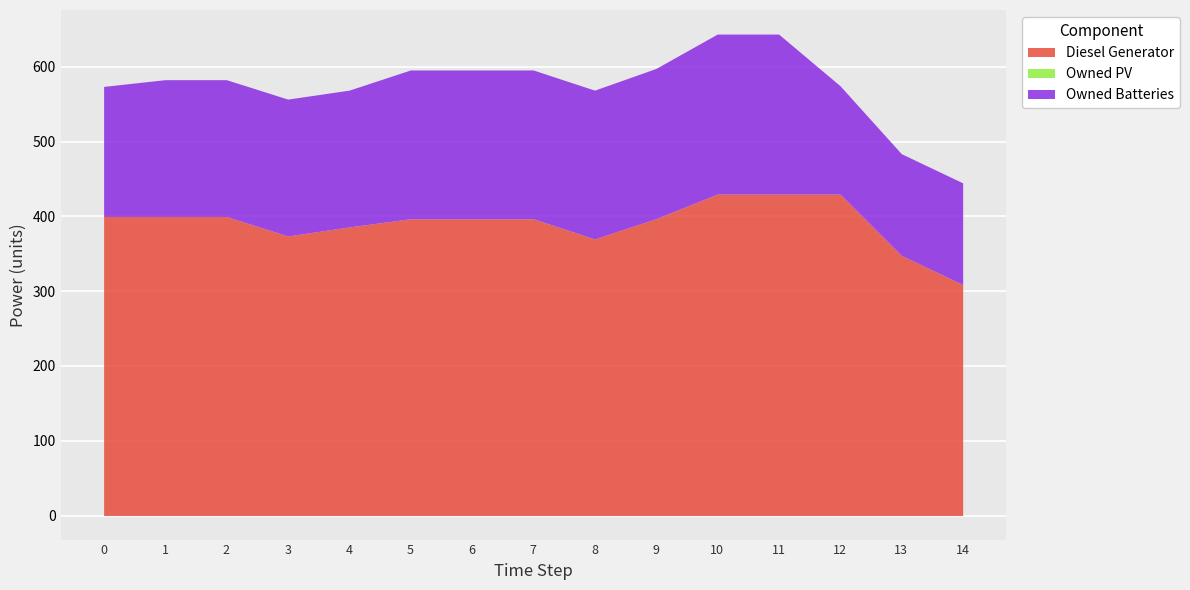

True or false: Diesel Generator has a value of 688 at 11.

False